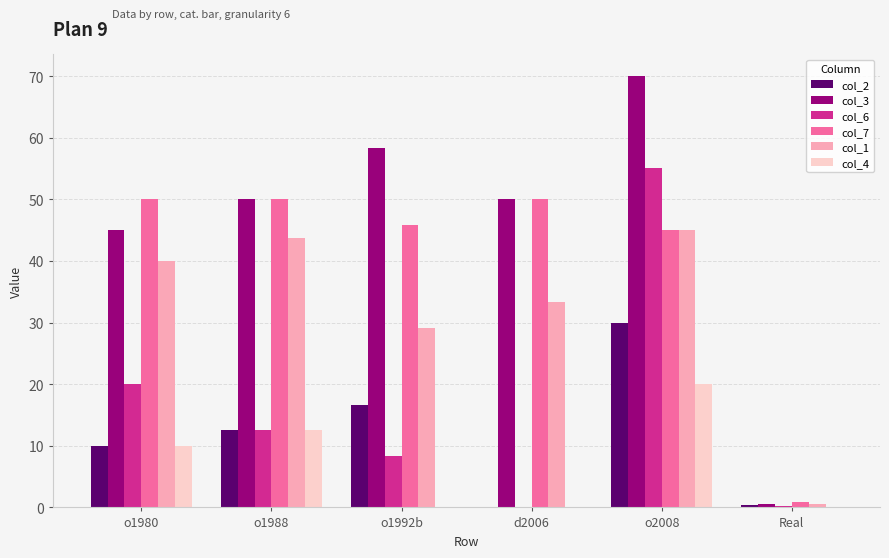

Which label corresponds to the largest value in the chart?

o2008